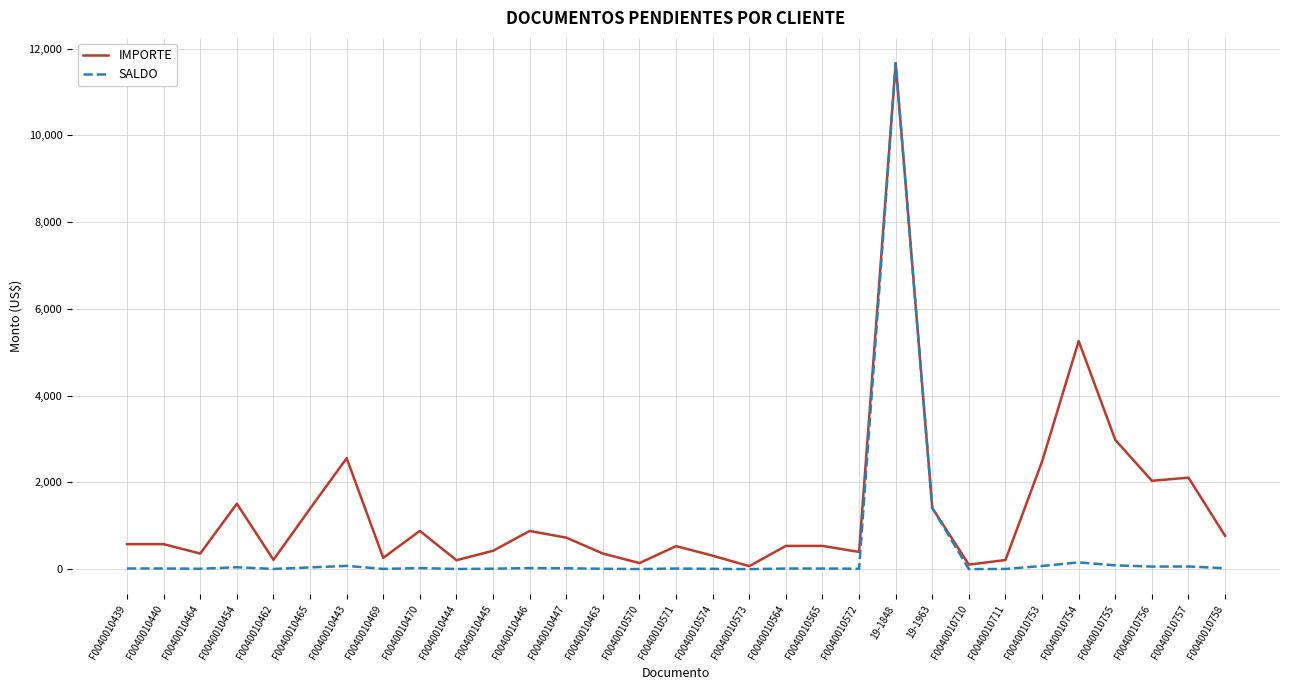

Rank the series at F0040010446 from lowest to highest value.

SALDO, IMPORTE